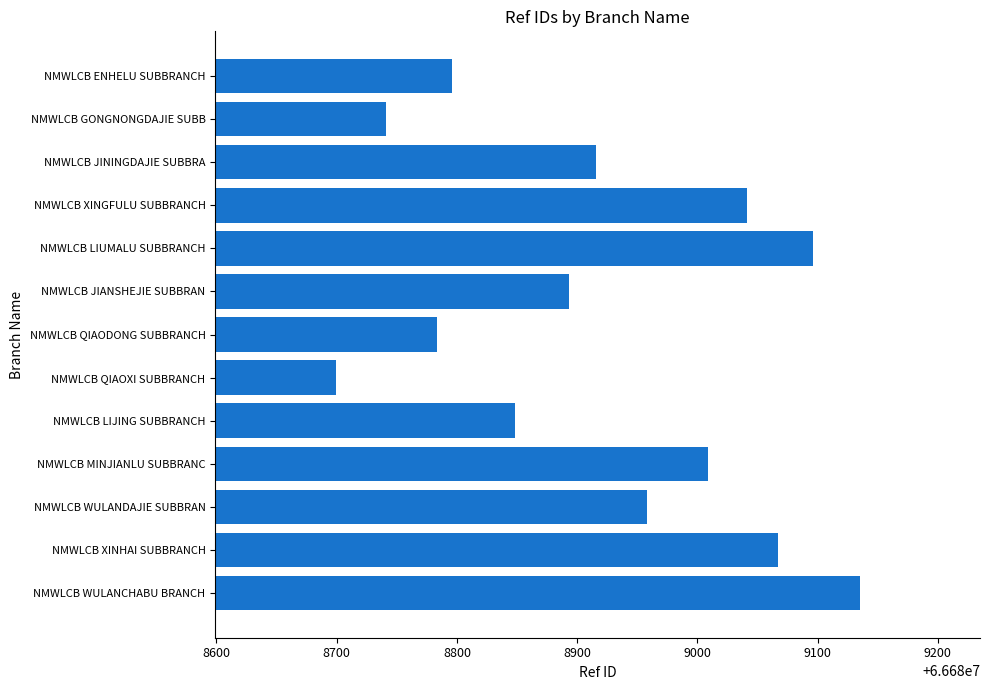

What is the minimum value shown in the chart?

66688699